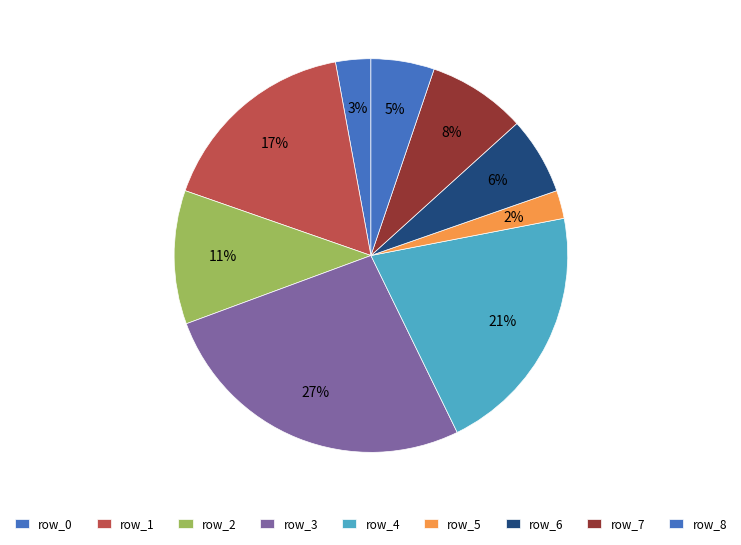

True or false: row_5 accounts for 2% of the total.

True